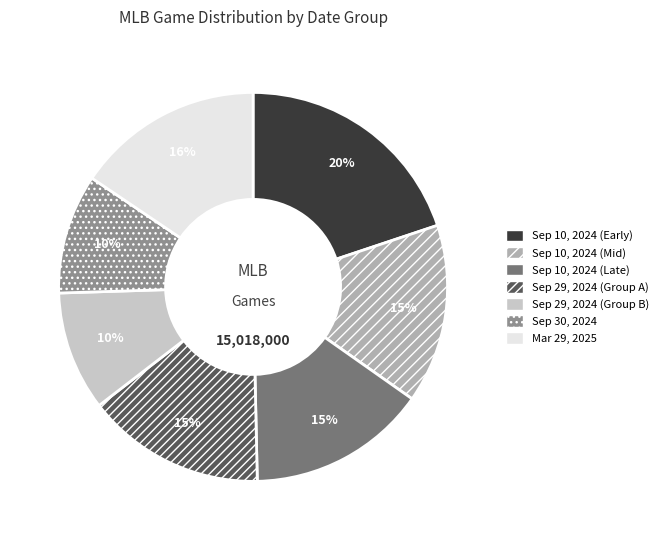

What is the ratio of the value at Sep 29, 2024 (Group B) to the value at Sep 10, 2024 (Late)?

0.7